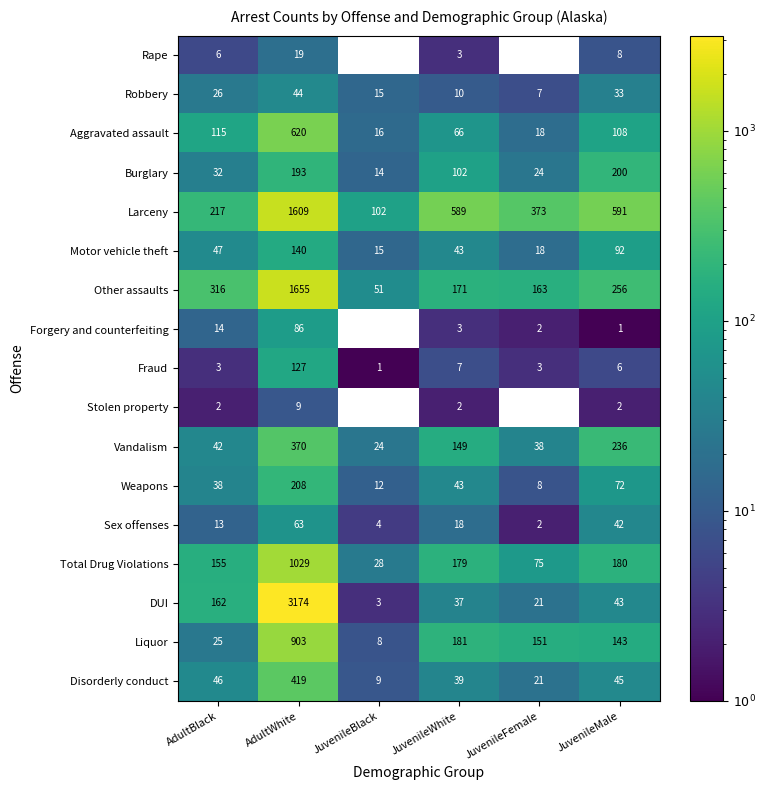

List the series in order of their peak value, lowest first.

Stolen property, Rape, Robbery, Sex offenses, Forgery and counterfeiting, Fraud, Motor vehicle theft, Burglary, Weapons, Vandalism, Disorderly conduct, Aggravated assault, Liquor, Total Drug Violations, Larceny, Other assaults, DUI